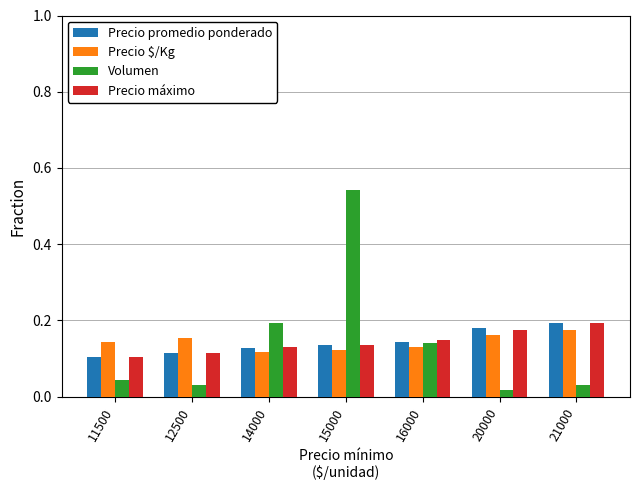

The value of Precio $/Kg at 14000 is 0.2. True or false?

False